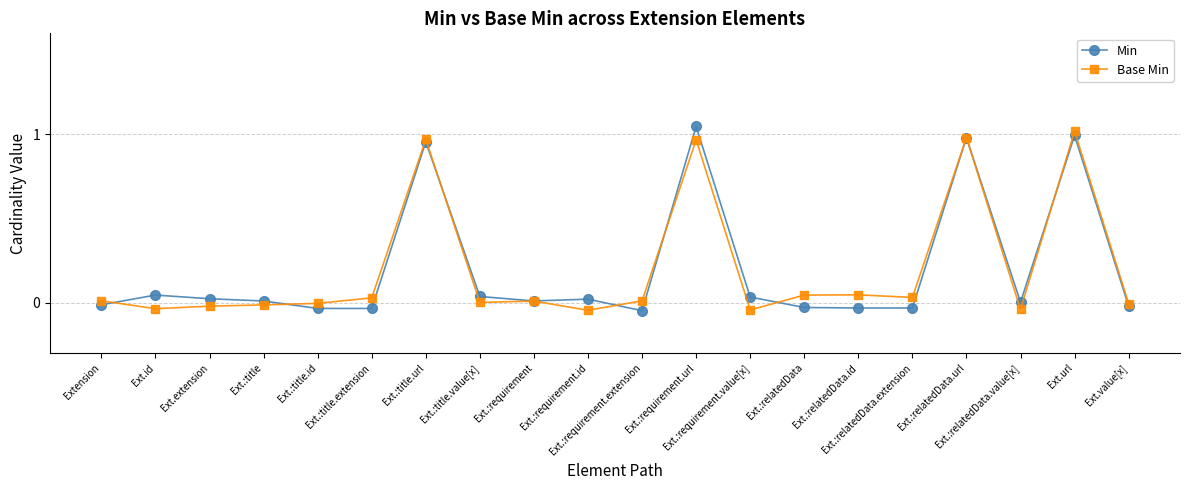

What position from the right is Ext.:requirement.url?

9